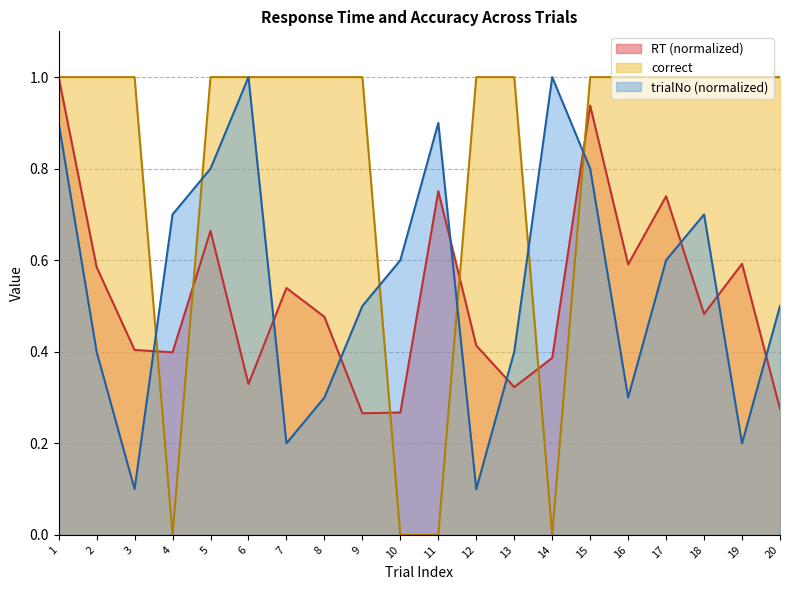

Where is the first local minimum for RT?

4